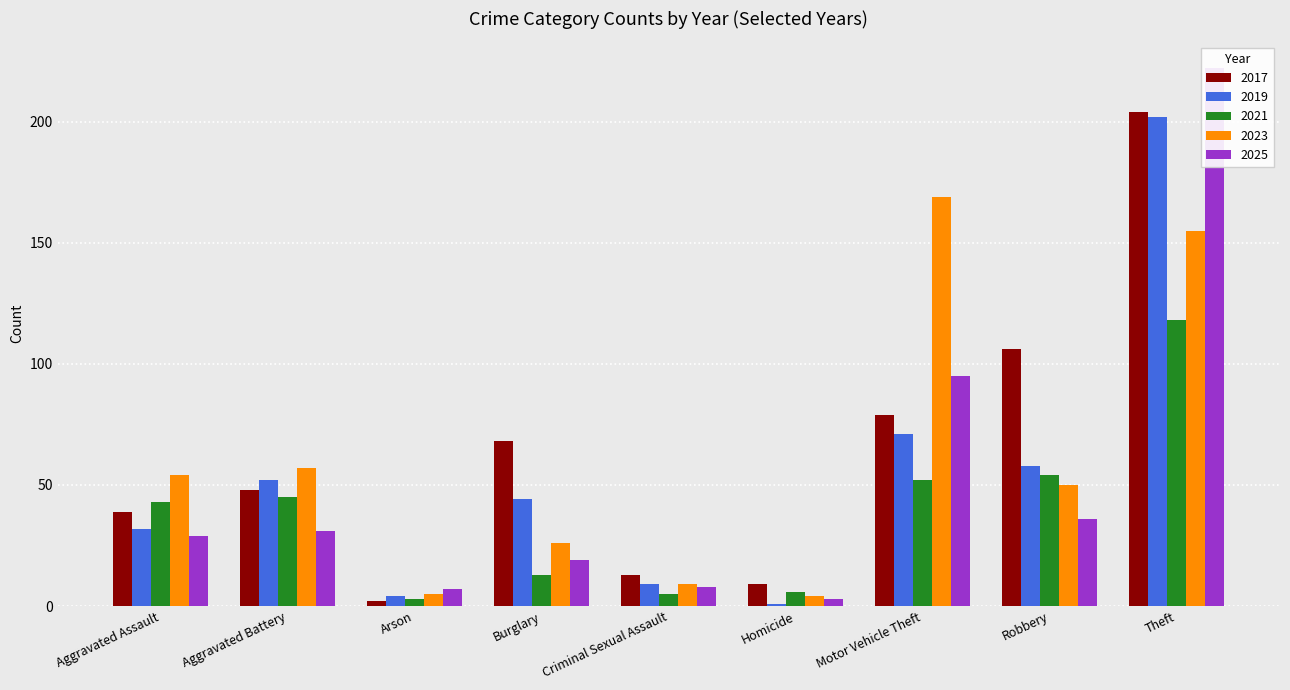

Which series has the largest total across all categories?

2017